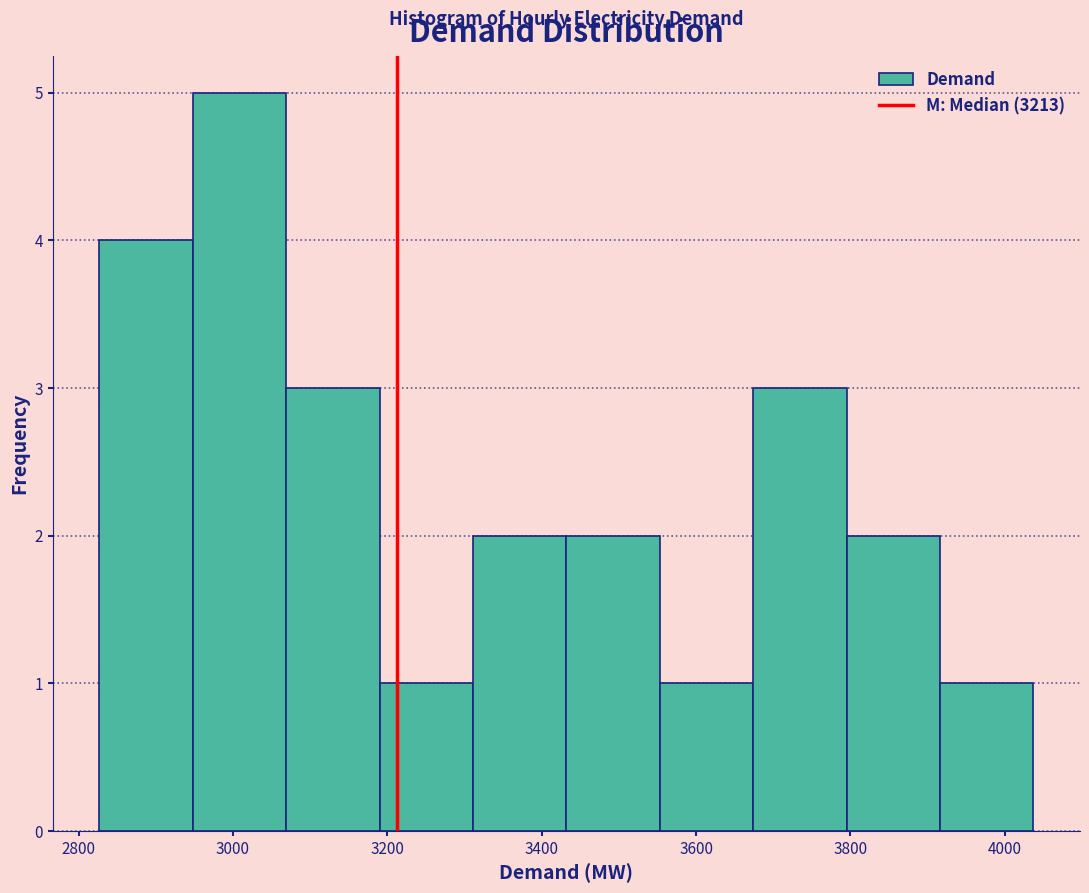

Reading left to right, transcribe this chart: for each bar, give the range it covers on the x-axis and its height. Neither the bar edges nor the heights are printed on the chart, so give them approximately, as read against the axes.

2820 to 2940: 4
2940 to 3060: 5
3060 to 3200: 3
3200 to 3320: 1
3320 to 3440: 2
3440 to 3560: 2
3560 to 3680: 1
3680 to 3800: 3
3800 to 3920: 2
3920 to 4040: 1